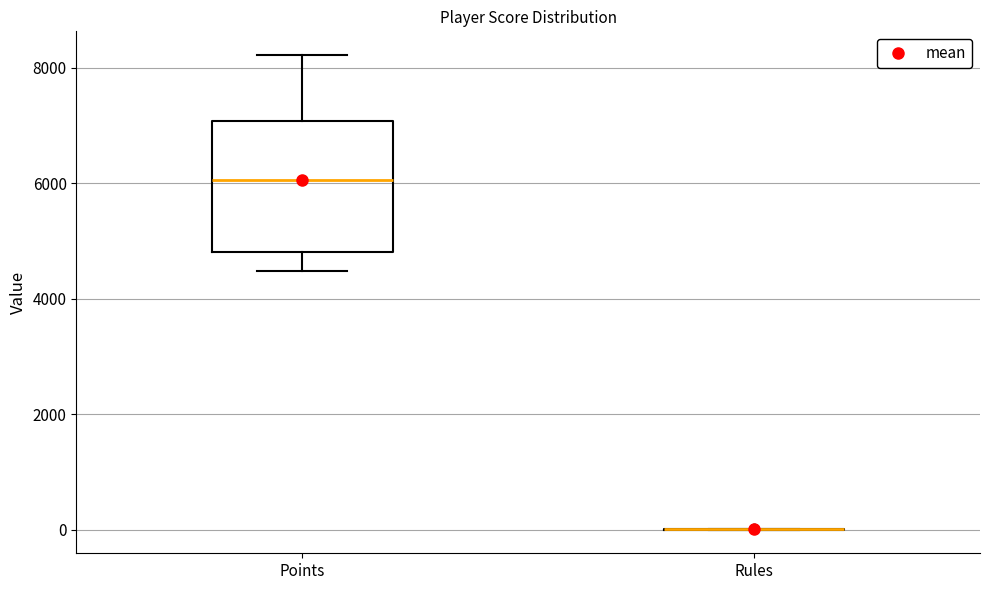

Comparing the boxes themselves (not the whiskers), which one is the tallest?

Points